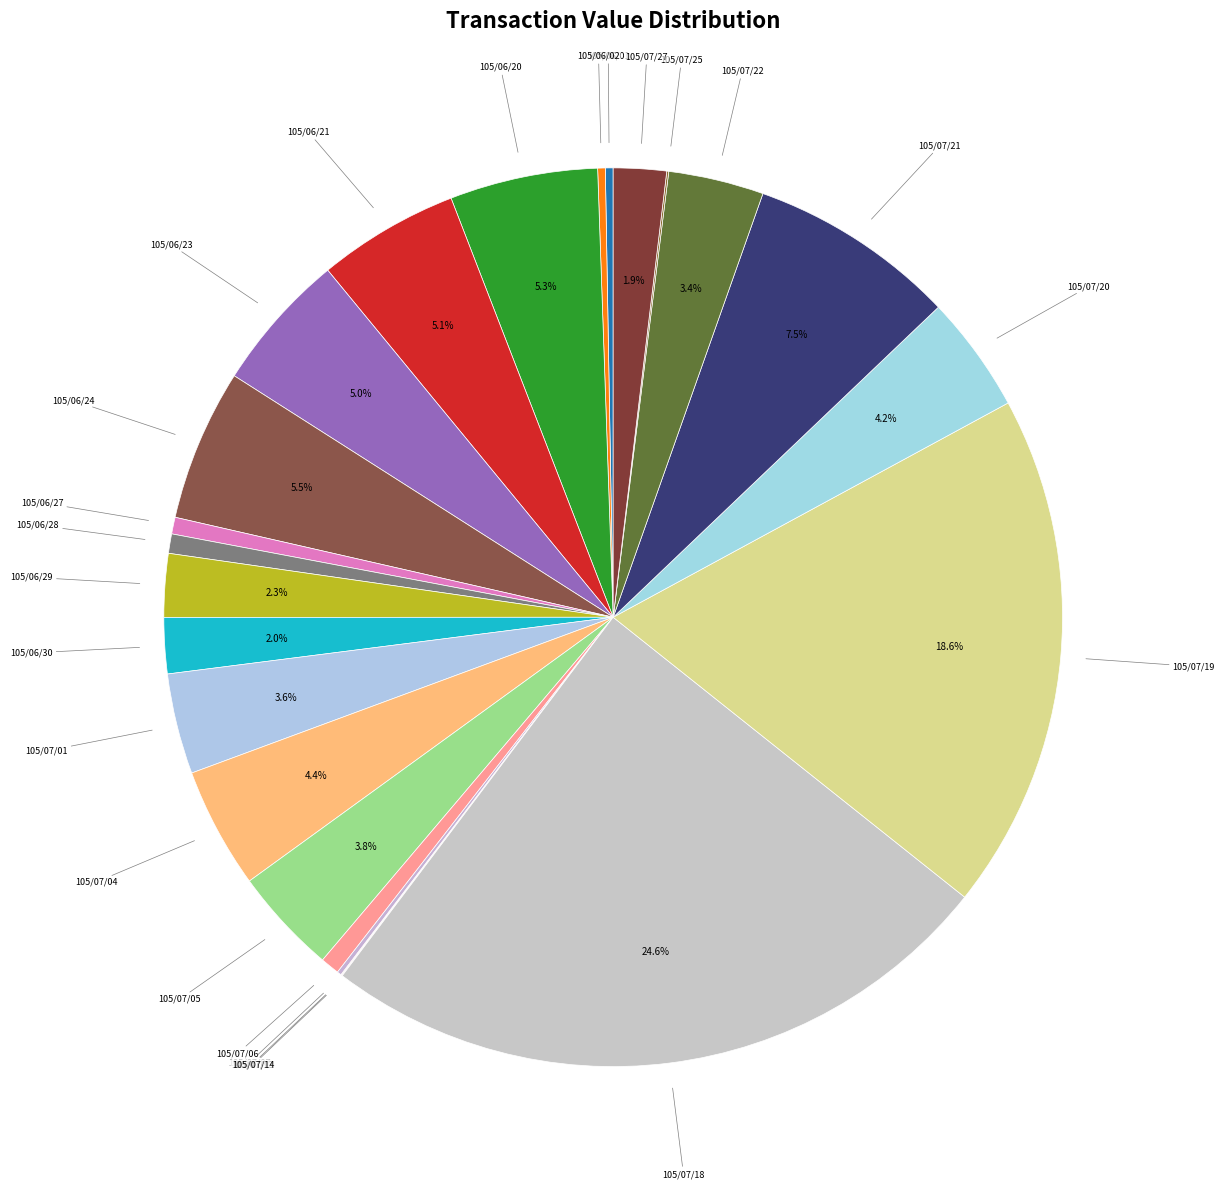

Which slice is the smallest?

105/07/13